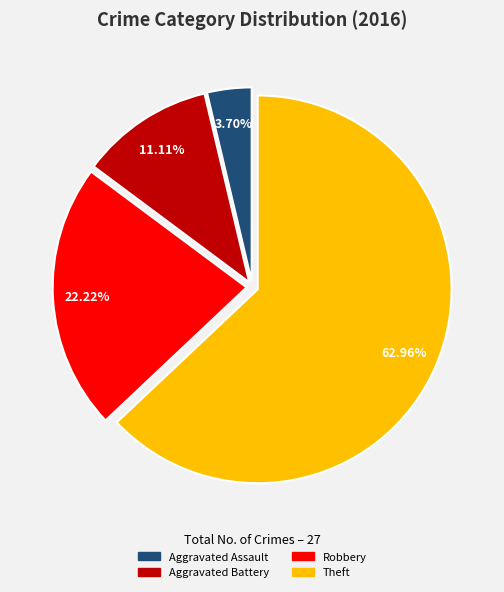

True or false: Aggravated Assault accounts for 4% of the total.

True